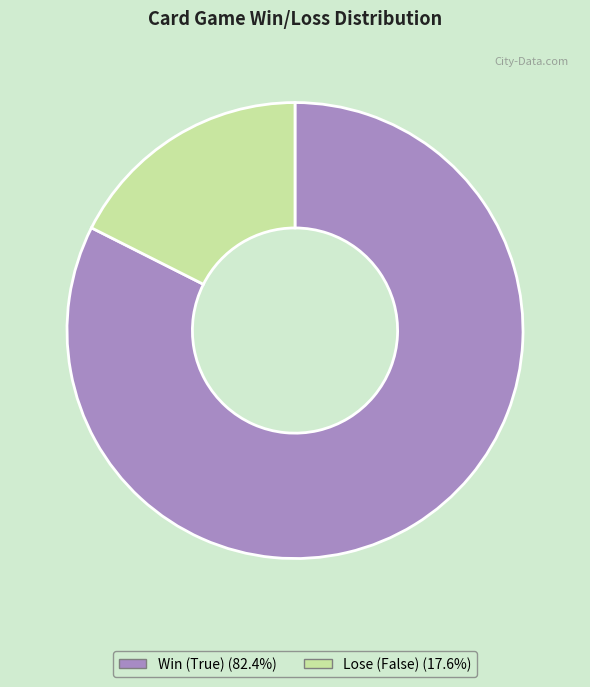

Does any single category account for the majority?

Yes